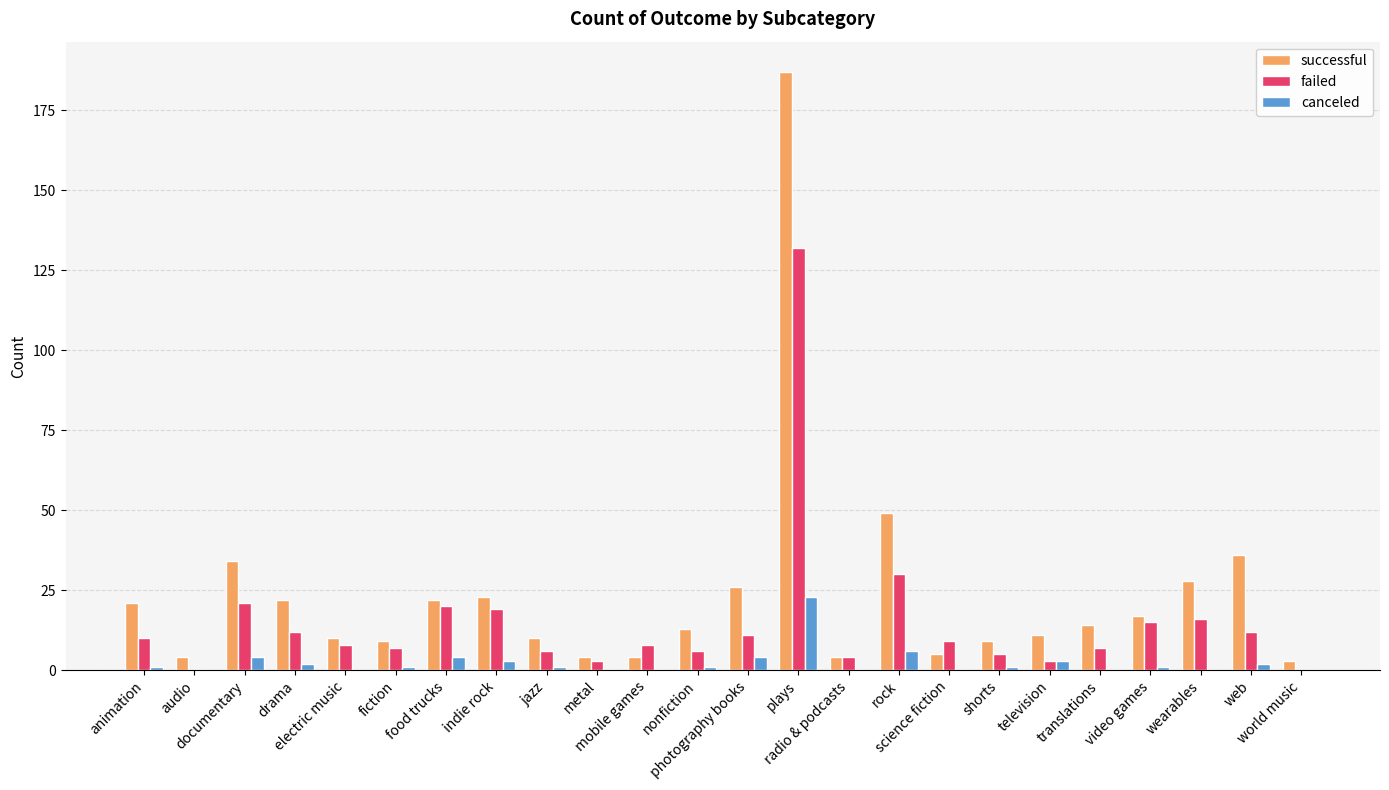

Reading left to right, list all the values displayed in this chart.

successful: animation=21	audio=4	documentary=34	drama=22	electric music=10	fiction=9	food trucks=22	indie rock=23	jazz=10	metal=4	mobile games=4	nonfiction=13	photography books=26	plays=187	radio & podcasts=4	rock=49	science fiction=5	shorts=9	television=11	translations=14	video games=17	wearables=28	web=36	world music=3
failed: animation=10	audio=0	documentary=21	drama=12	electric music=8	fiction=7	food trucks=20	indie rock=19	jazz=6	metal=3	mobile games=8	nonfiction=6	photography books=11	plays=132	radio & podcasts=4	rock=30	science fiction=9	shorts=5	television=3	translations=7	video games=15	wearables=16	web=12	world music=0
canceled: animation=1	audio=0	documentary=4	drama=2	electric music=0	fiction=1	food trucks=4	indie rock=3	jazz=1	metal=0	mobile games=0	nonfiction=1	photography books=4	plays=23	radio & podcasts=0	rock=6	science fiction=0	shorts=1	television=3	translations=0	video games=1	wearables=0	web=2	world music=0